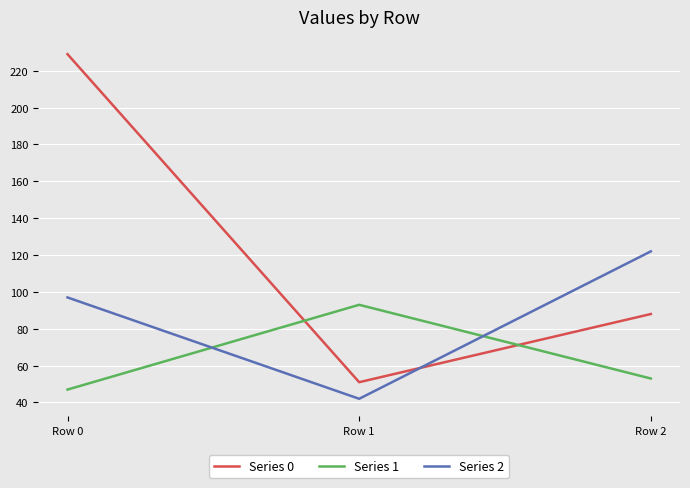

Which series has the largest total across all categories?

Series 0